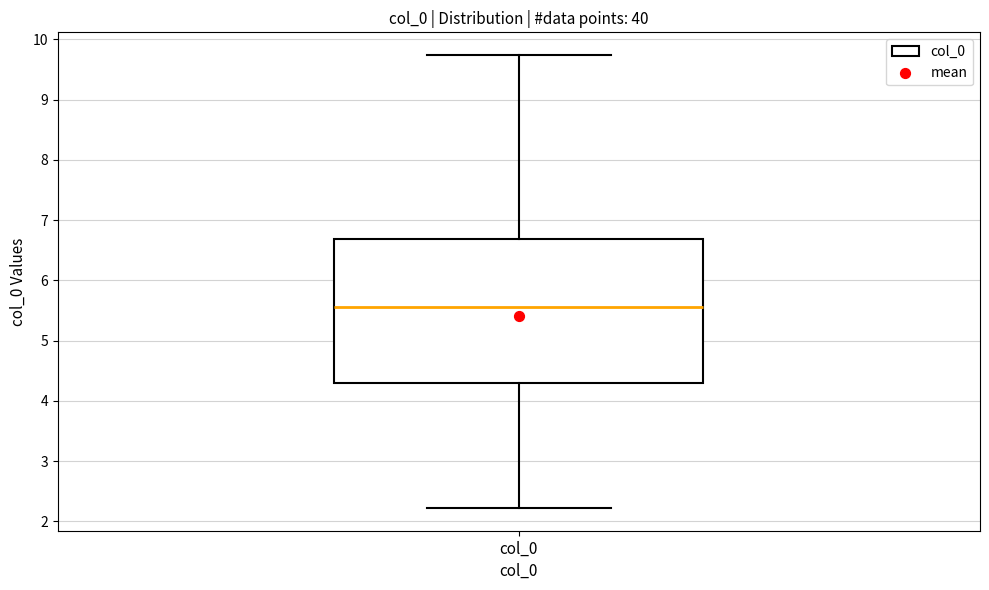

Read this box plot against the y-axis: the position of the median line, the range covered by the box, and the ends of both whiskers. The values are not printed on the chart, so give them approximately, as read against the axis.

median 5.6, box 4.3 to 6.7, whiskers 2.2 to 9.7